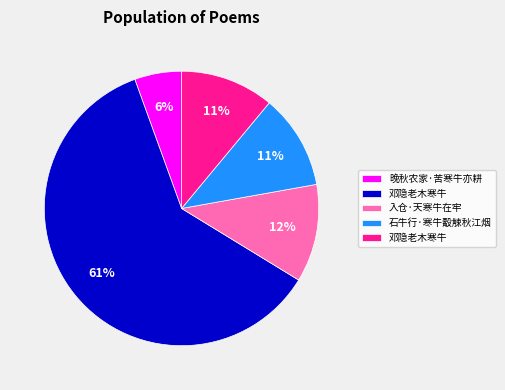

Is there any slice that represents more than half of the pie?

Yes